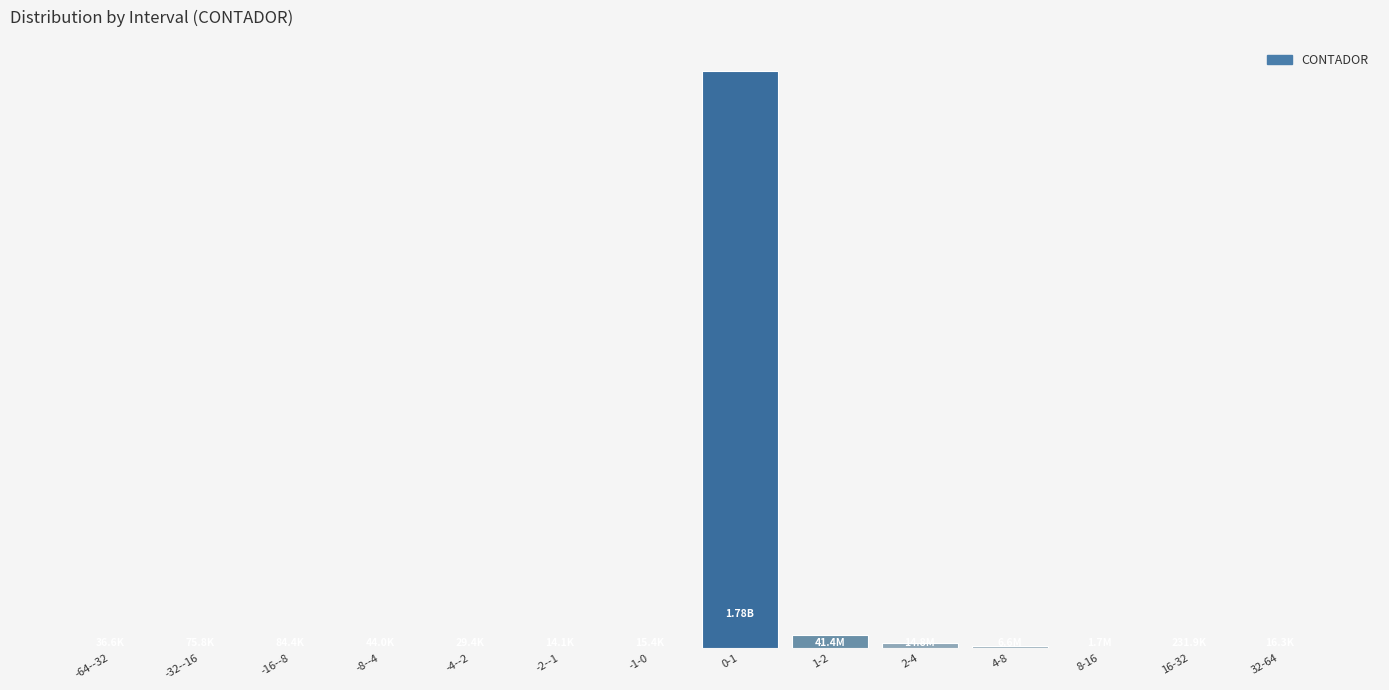

What is the minimum value shown in the chart?

14115